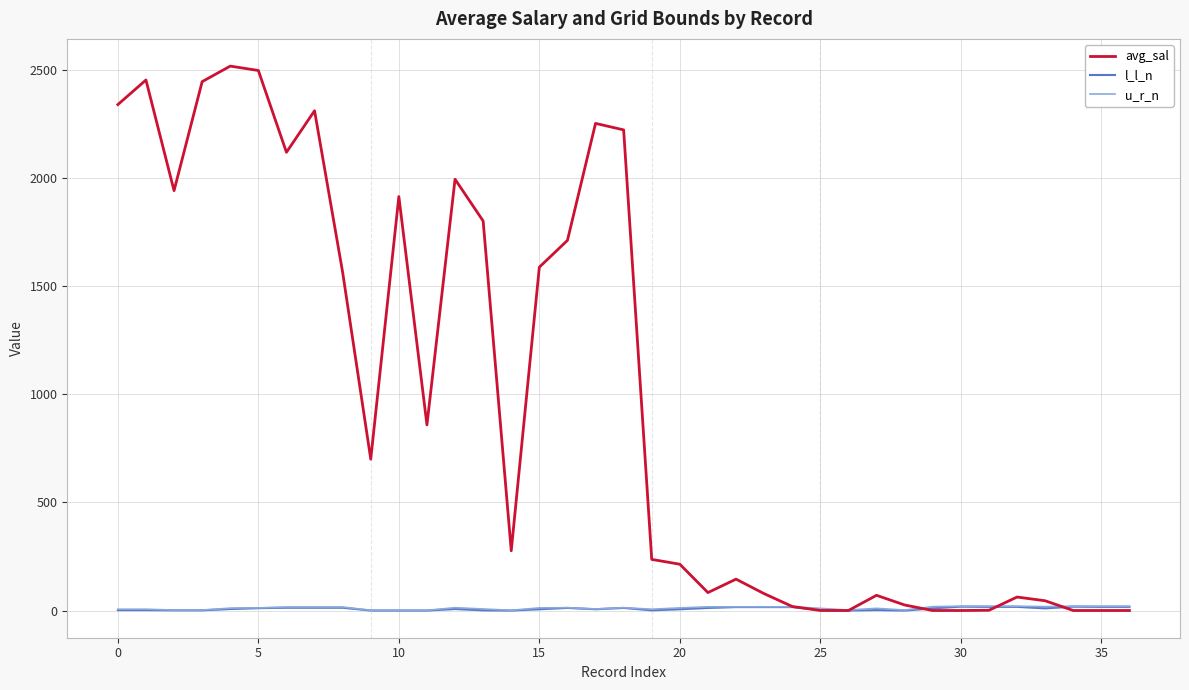

Count the number of data series in this chart.

3